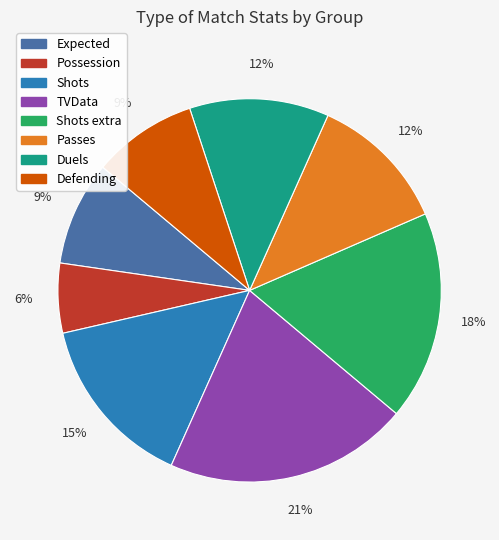

To the nearest percent, what is the average slice percentage?

12%